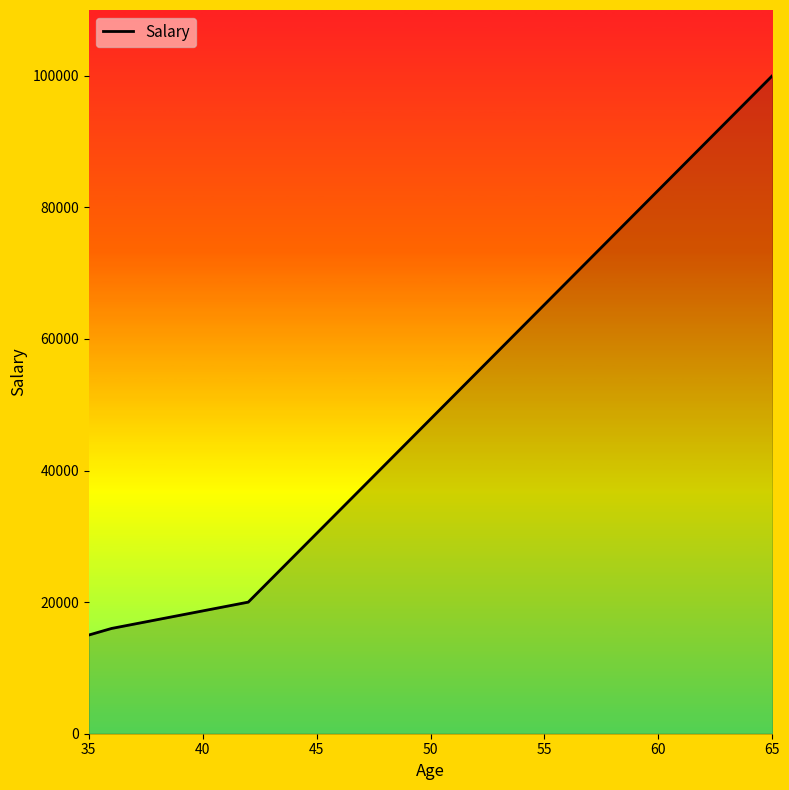

What is the maximum value shown in the chart?

100000